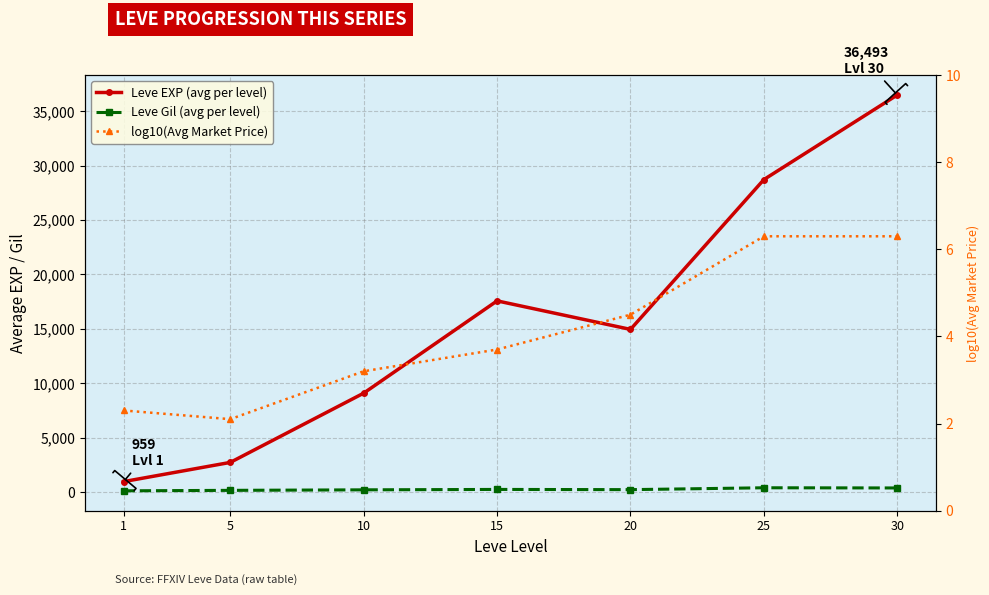

What is the difference between the highest and lowest values at 15?

17566.3